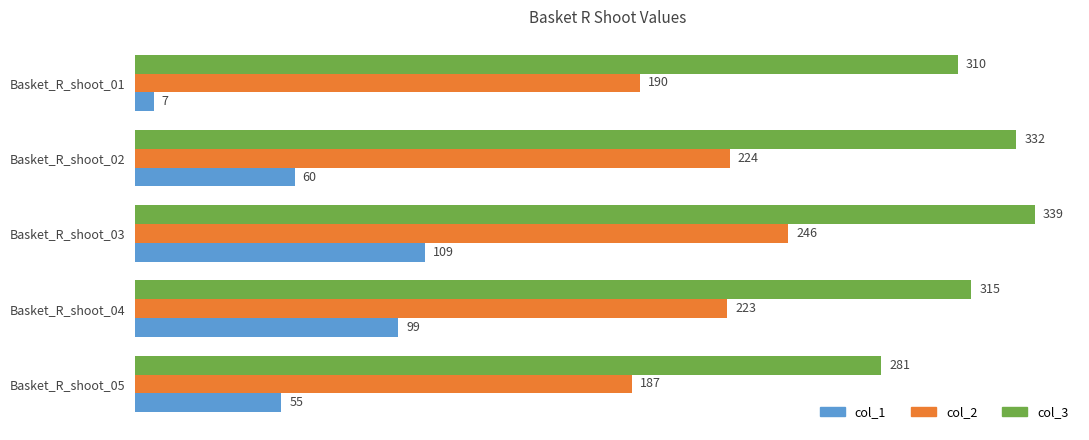

What is the greatest value displayed?

339